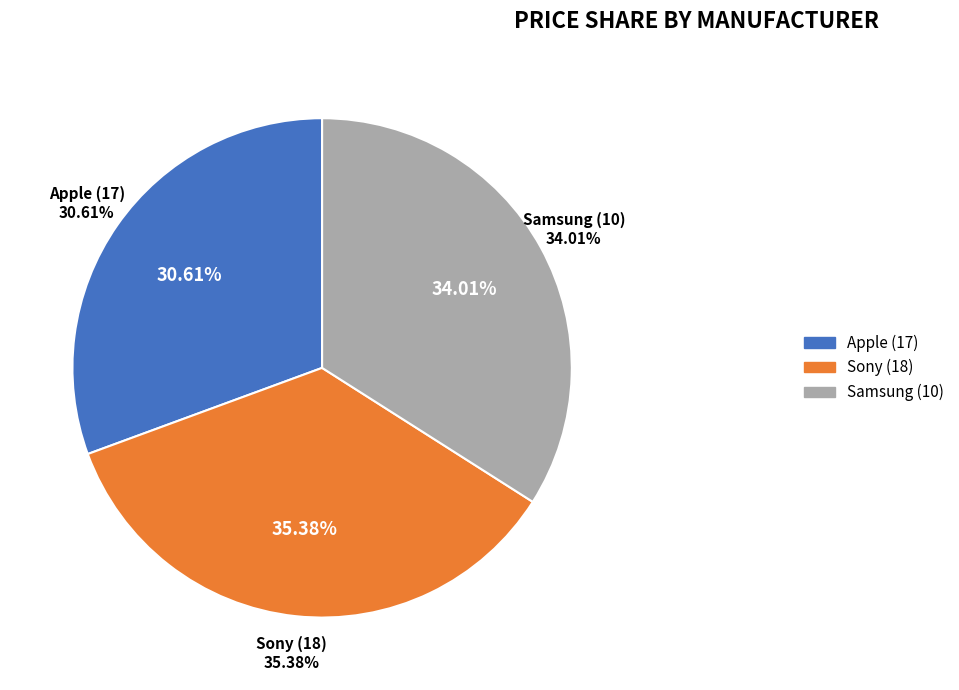

What percentage is NOT represented by Samsung (10)?

66.0%